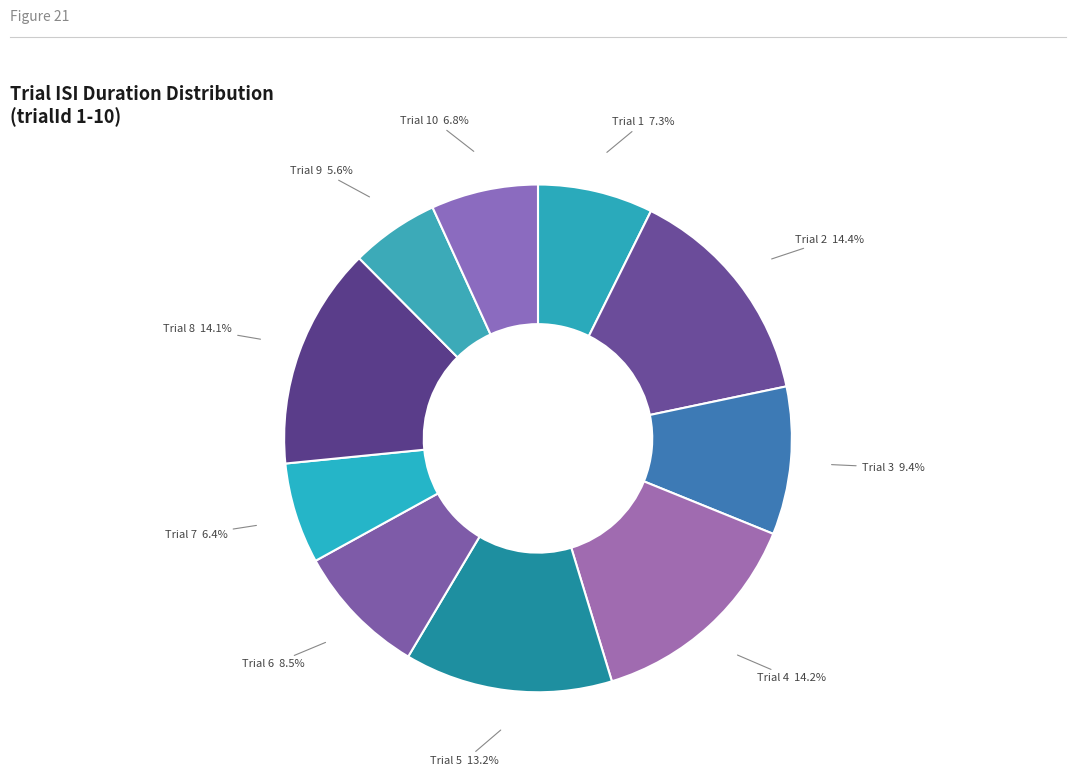

How many slices are in this pie chart?

10